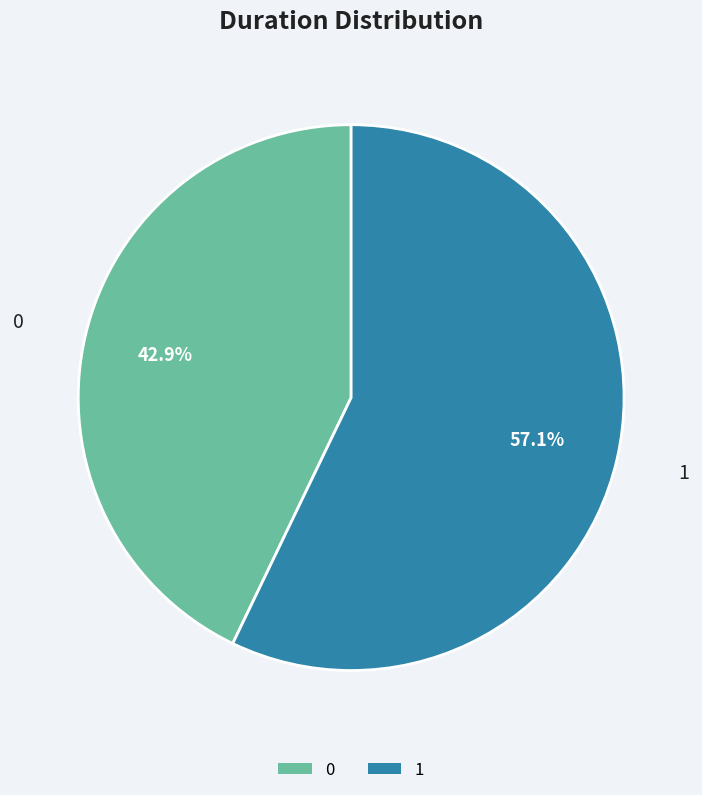

What is the ratio of the value at 1 to the value at 0?

1.3